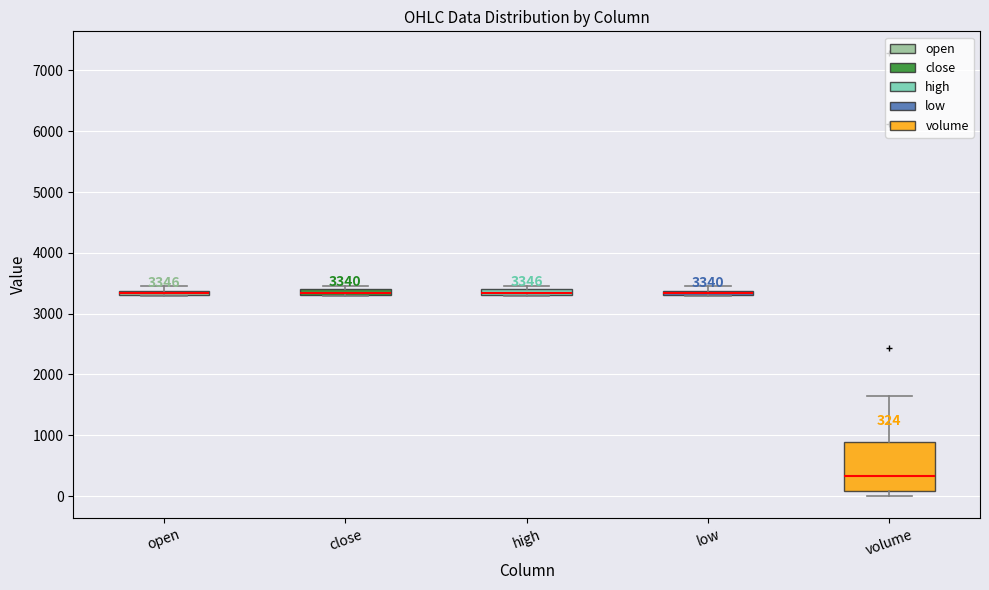

Which box is the tallest, from its lower edge to its upper edge?

volume